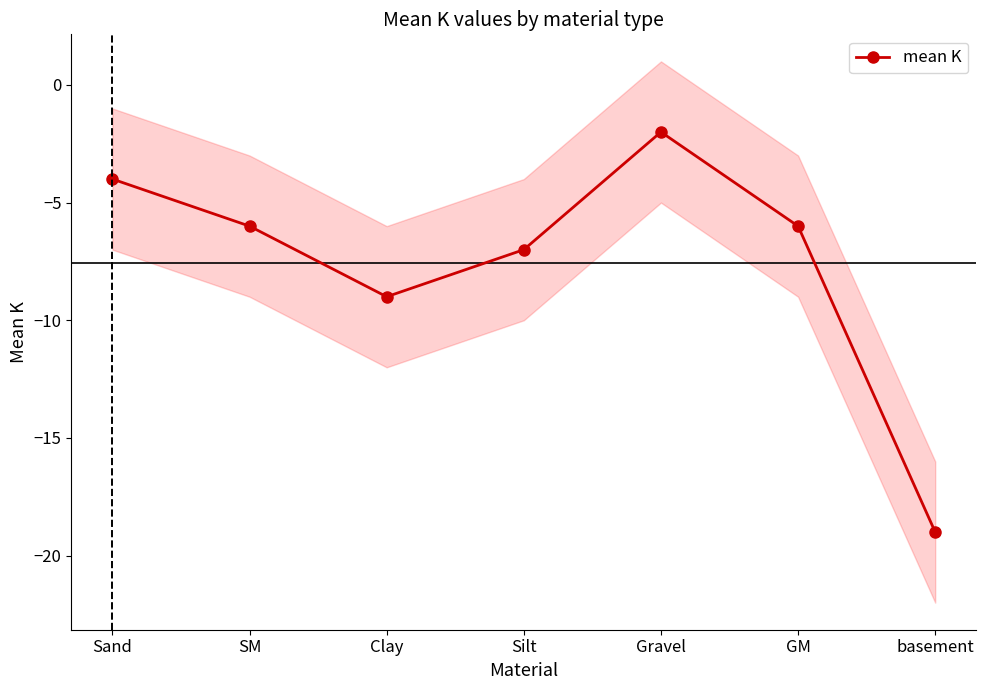

Does the chart have visible grid lines?

No